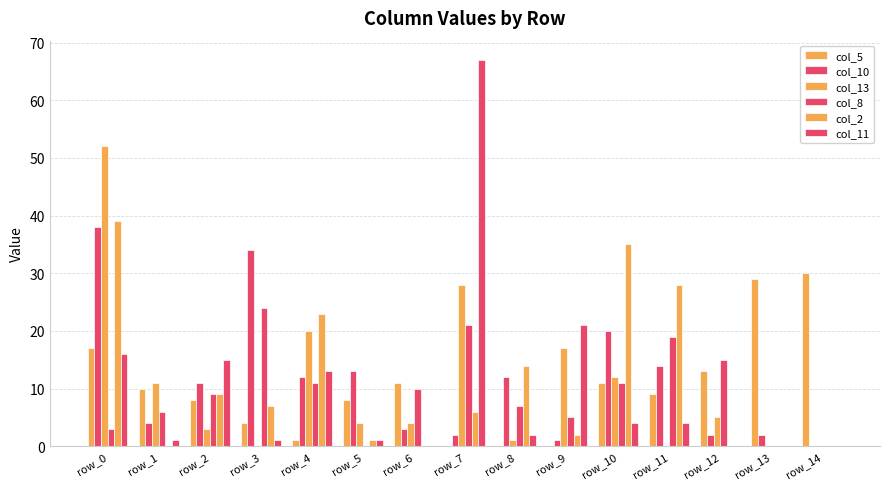

Does the chart contain stacked bars?

No